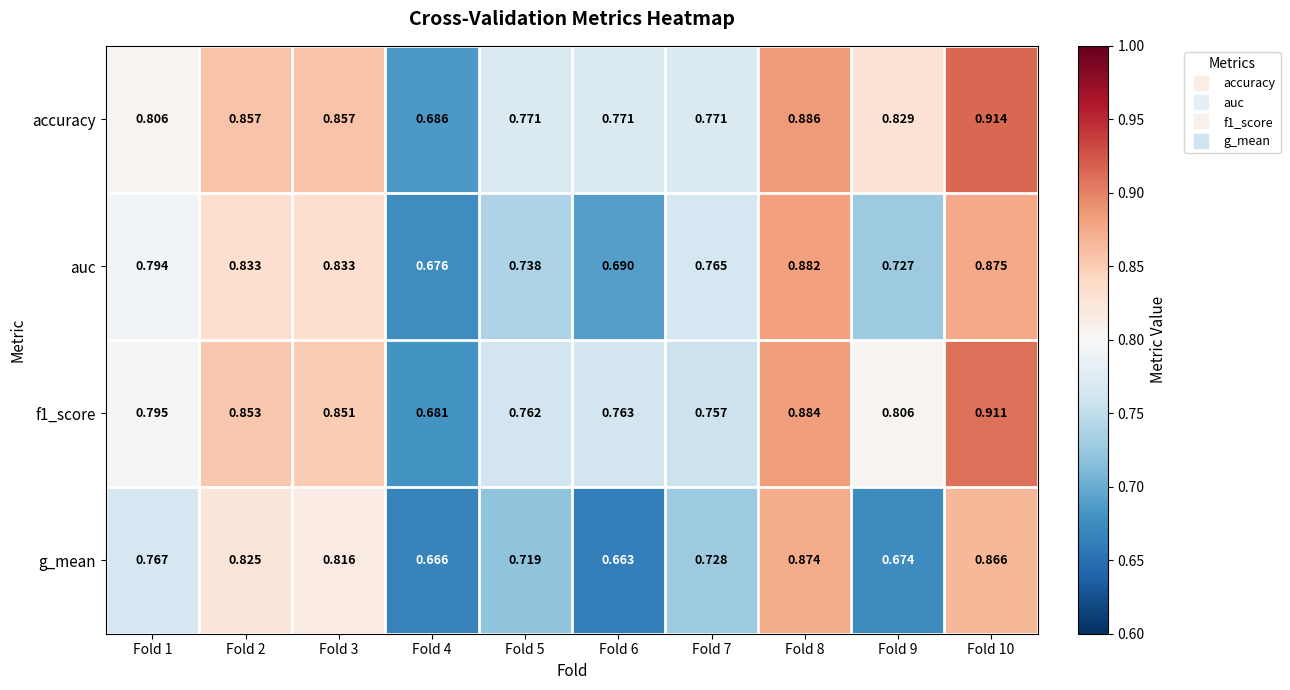

Which series has the largest total across all categories?

accuracy